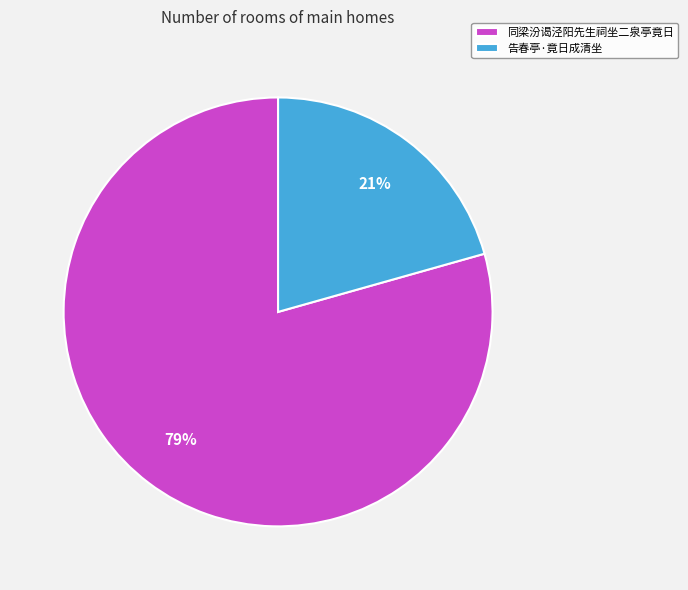

How many slices are in this pie chart?

2